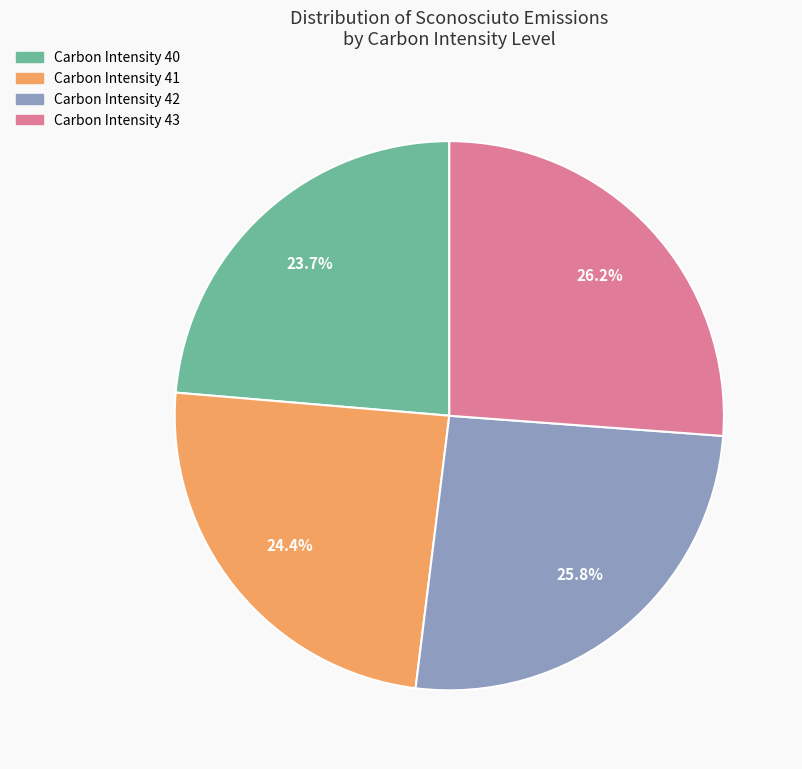

Does any single category account for the majority?

No